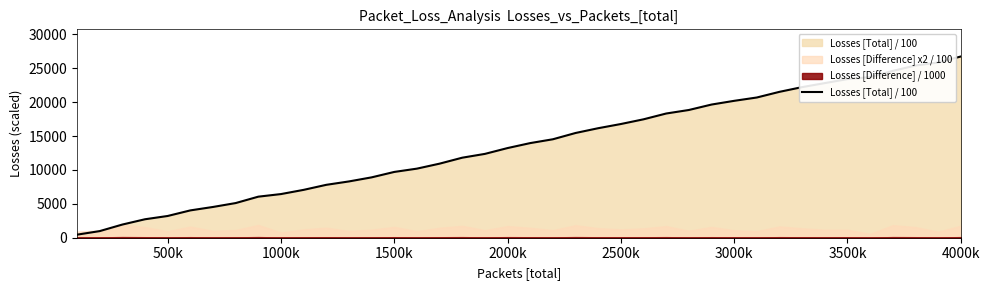

Which series has the widest spread of values?

Losses [Total] / 100